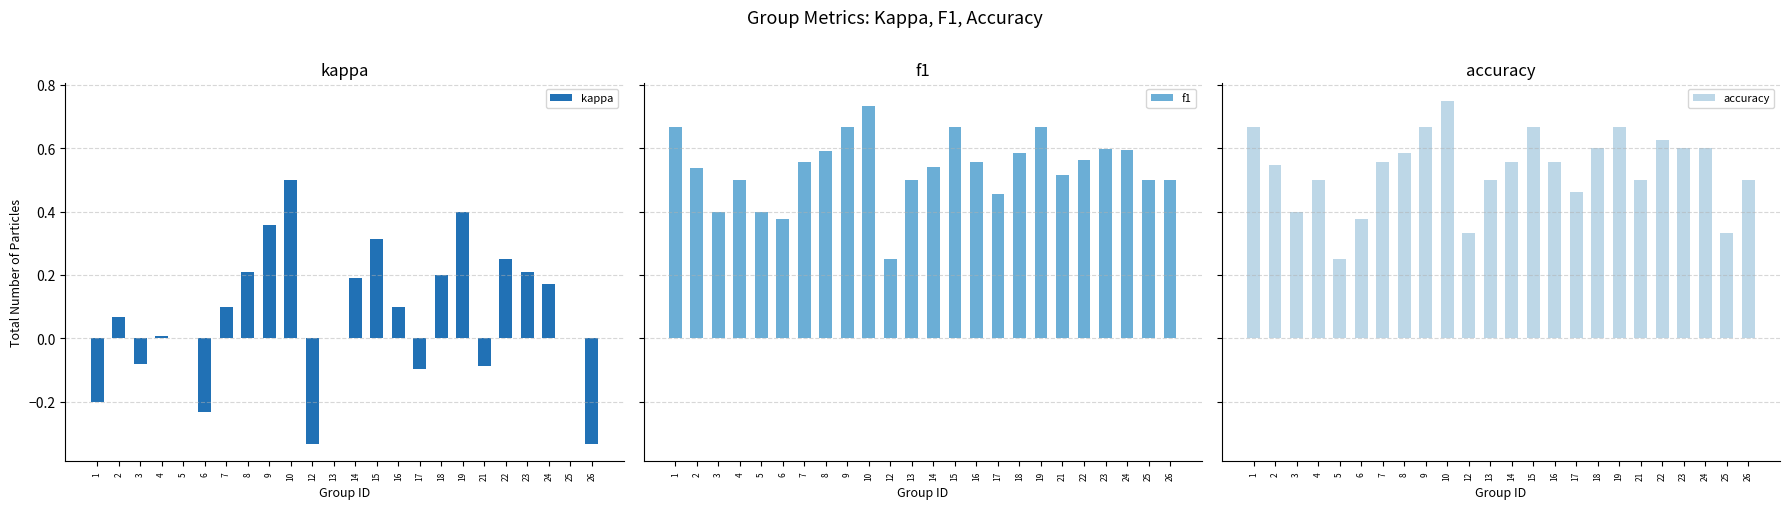

What is the difference between the accuracy values at 7 and 6?

0.2